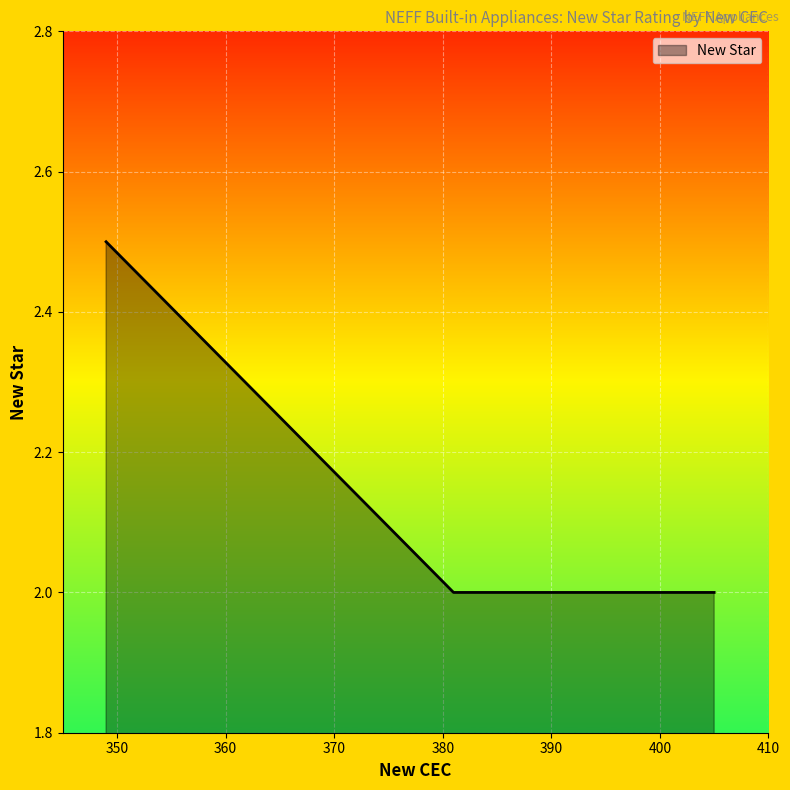

Is it true that the value at S21N53N1EU is 0.6?

False